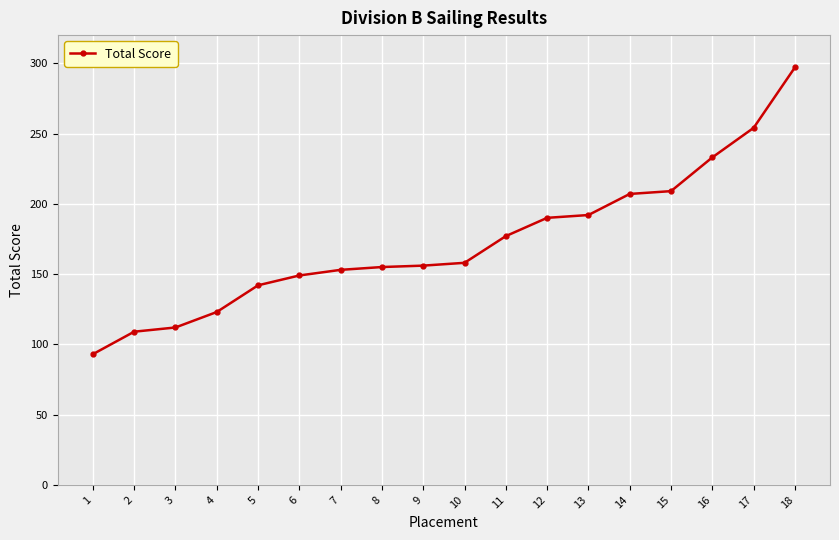

What value does the data have at 12, to the nearest 5?

190